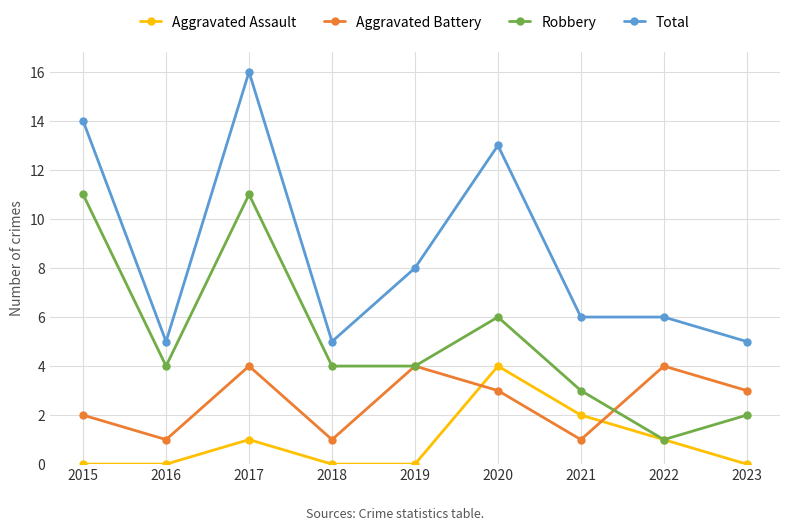

At which category is the sum across all series the highest?

2017